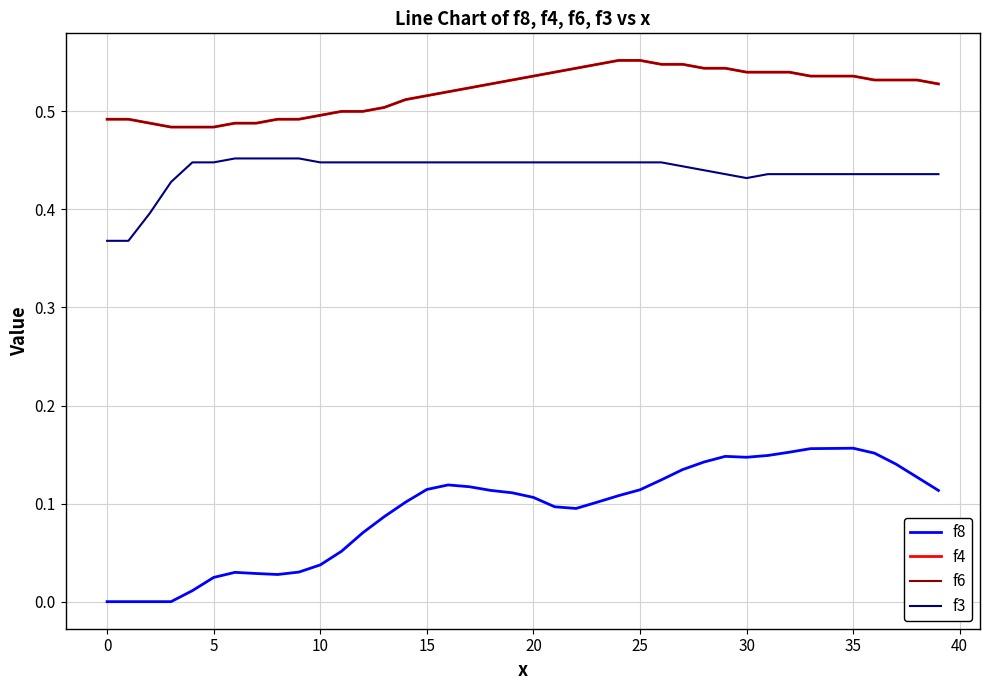

Does the chart have visible grid lines?

Yes